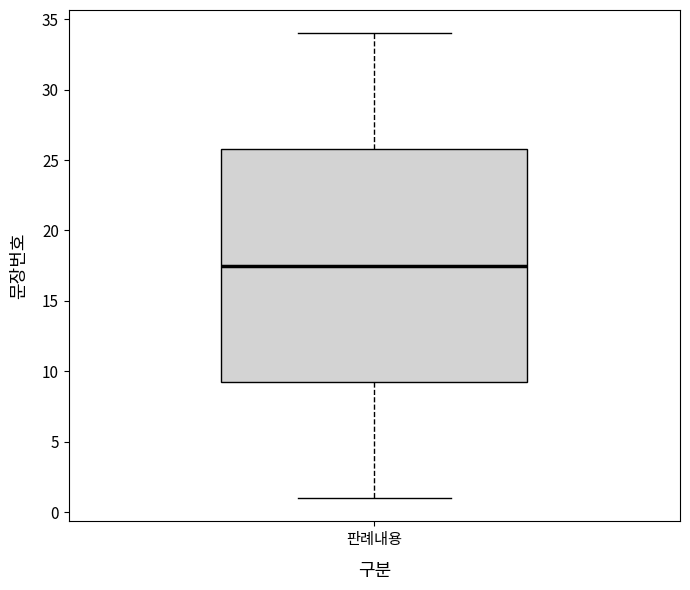

Read this box plot against the y-axis: the position of the median line, the range covered by the box, and the ends of both whiskers. The values are not printed on the chart, so give them approximately, as read against the axis.

median 17.5, box 9.5 to 26.0, whiskers 1.0 to 34.0